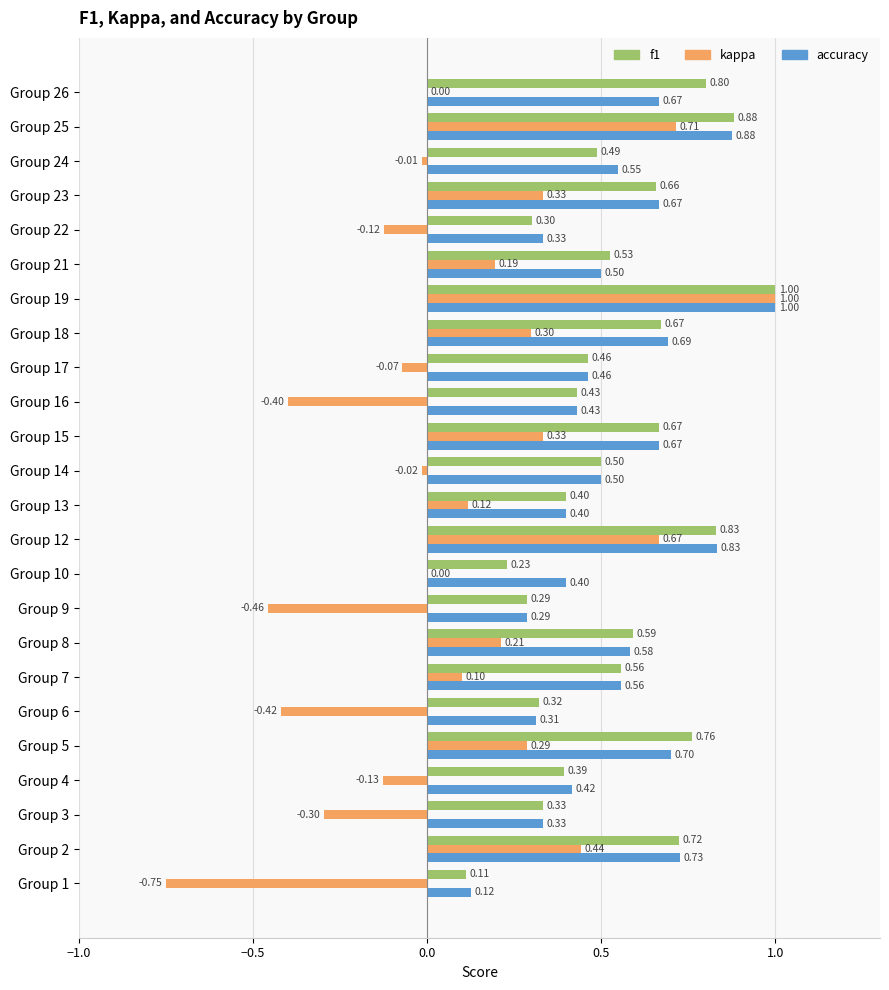

Which series has the largest total across all categories?

accuracy